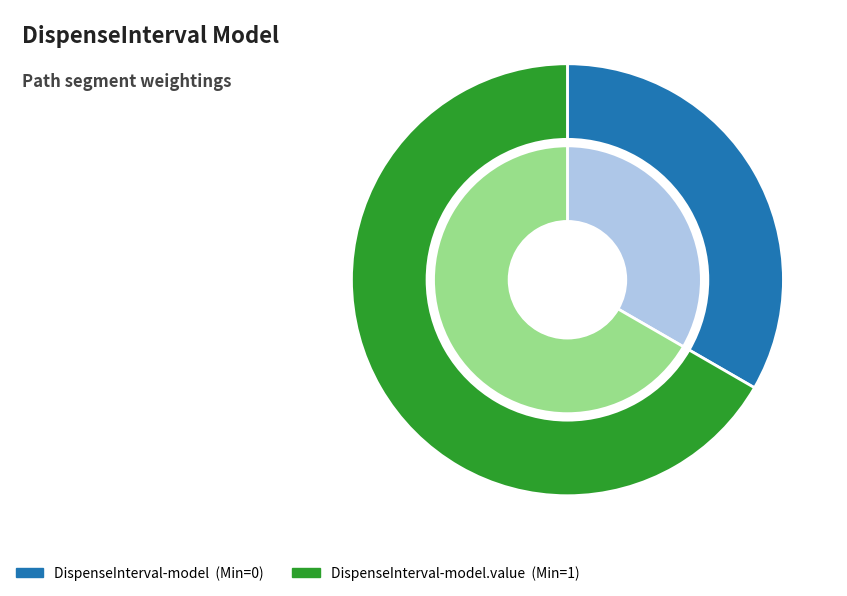

To the nearest percent, what is the combined percentage of shr-core-DispenseInterval-model.value and shr-core-DispenseInterval-model?

100%